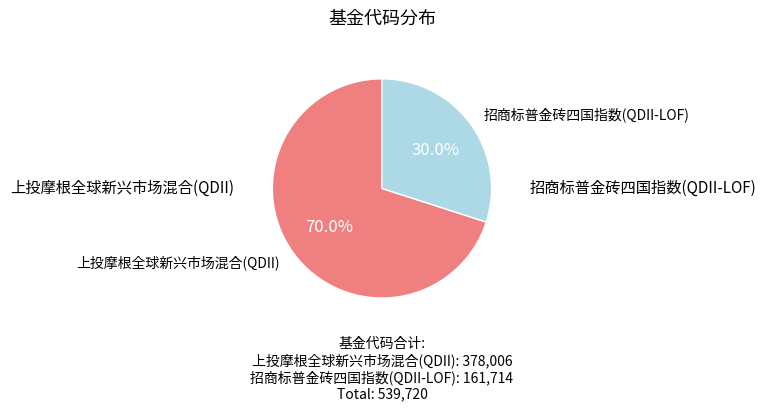

Is there a majority slice in this chart?

Yes